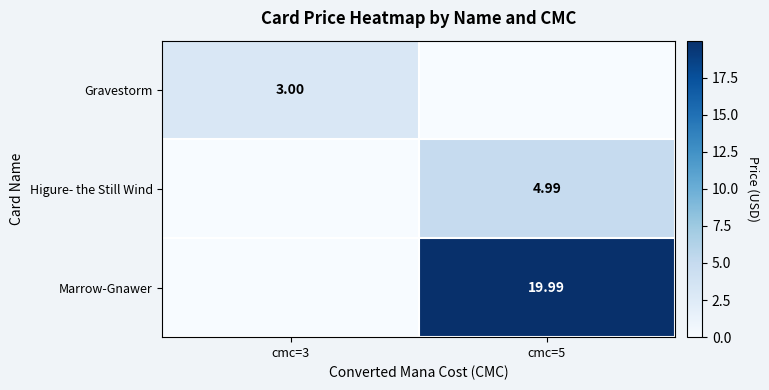

Is the value of Higure- the Still Wind at cmc=5 greater than the value of Gravestorm at cmc=3?

Yes